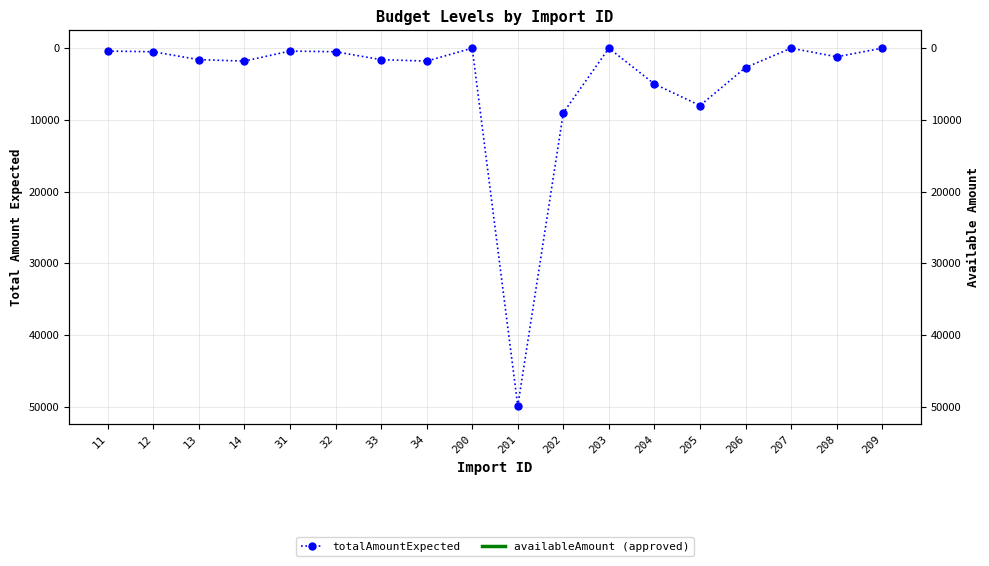

The value of totalAmountExpected at 34 is 1800. True or false?

True